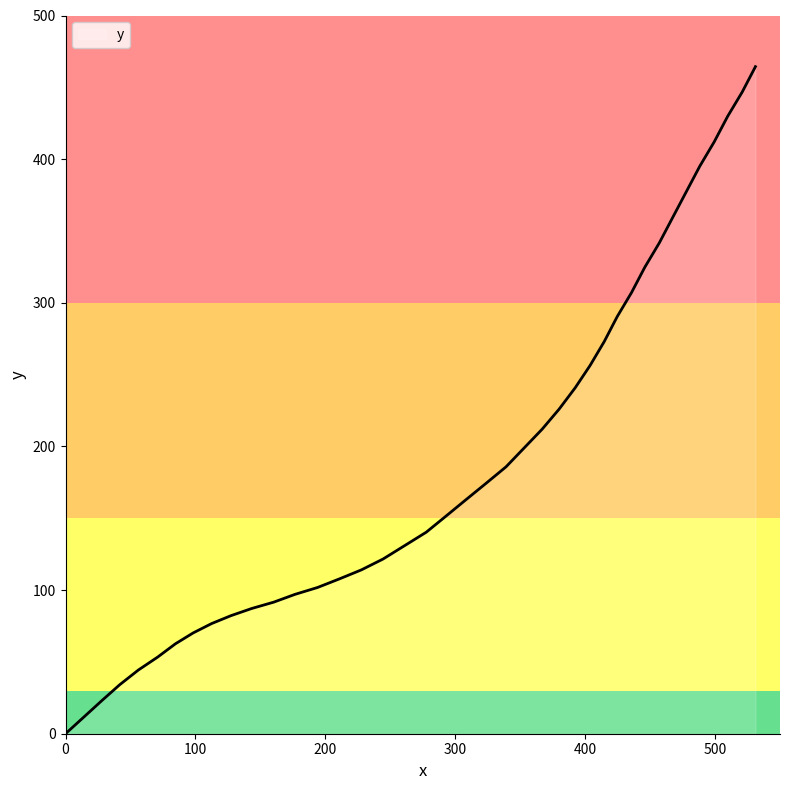

What is the greatest value displayed?

464.4